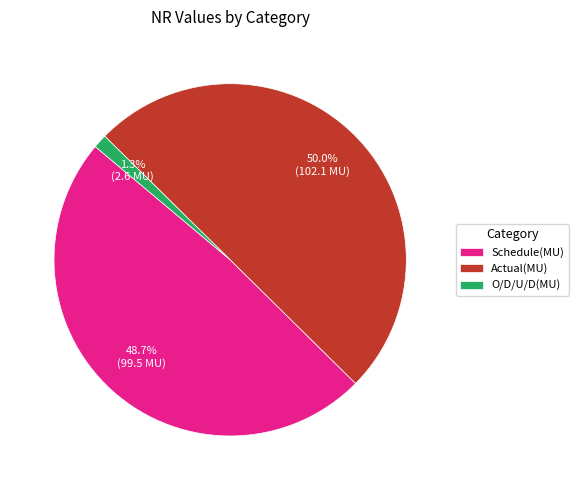

The Actual(MU) slice represents 64% of the pie. True or false?

False